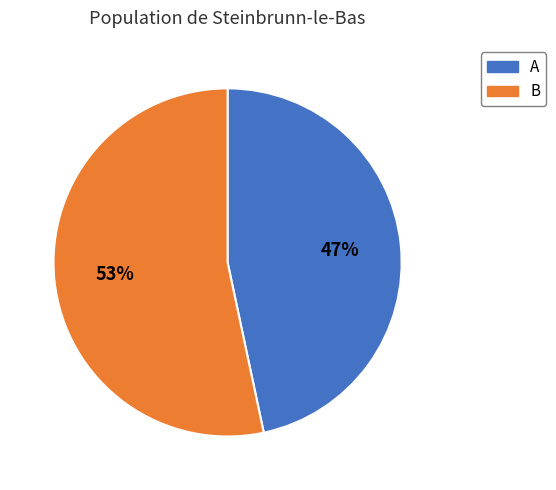

What is the largest slice in the pie chart?

B